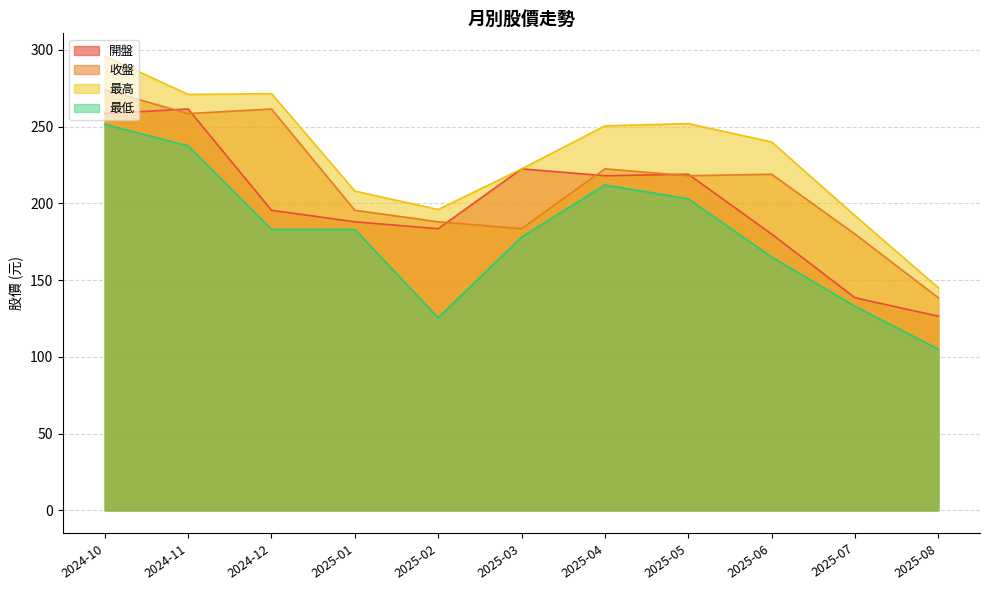

What is the smallest value displayed?

105.0